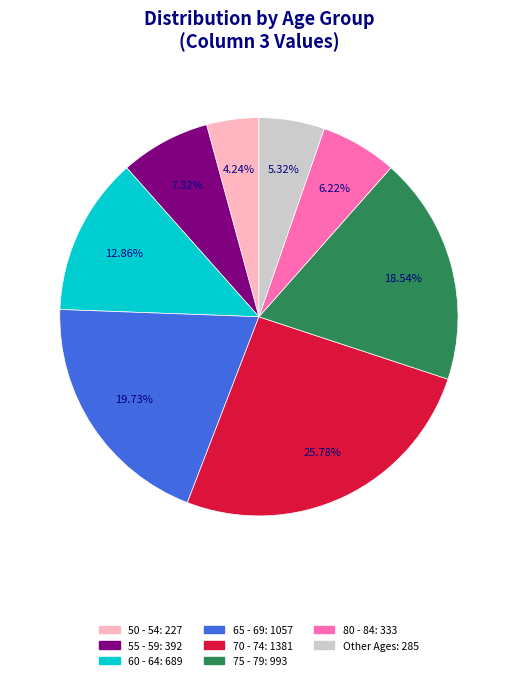

Does any single category account for the majority?

No